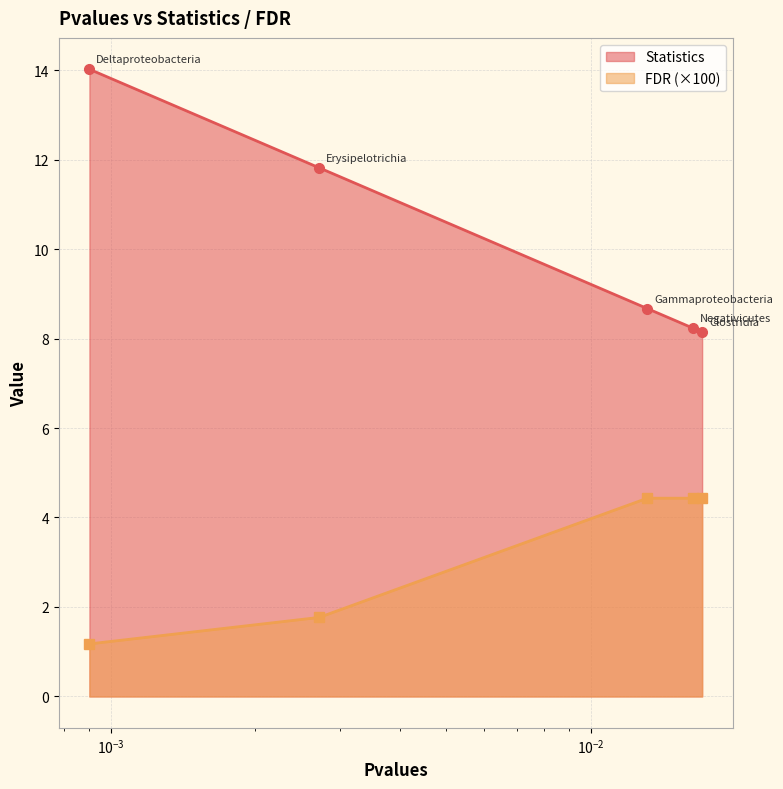

Rank the categories by Statistics value from lowest to highest.

Clostridia, Negativicutes, Gammaproteobacteria, Erysipelotrichia, Deltaproteobacteria